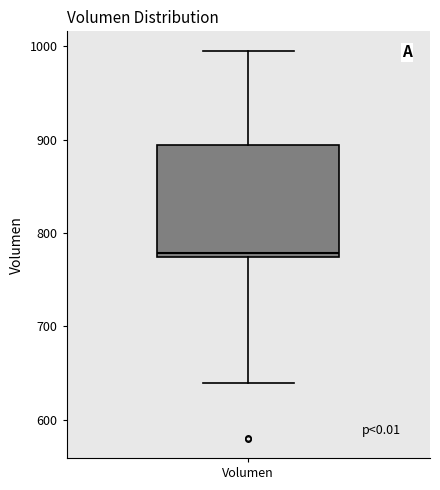

Read this box plot against the y-axis: the position of the median line, the range covered by the box, and the ends of both whiskers. The values are not printed on the chart, so give them approximately, as read against the axis.

median 780, box 770 to 890, whiskers 640 to 1000